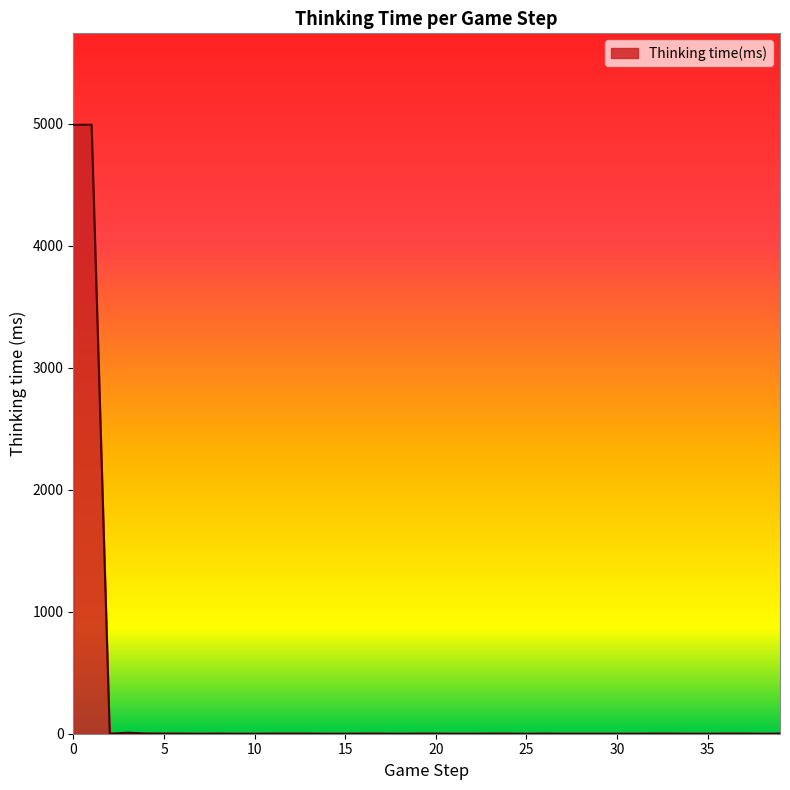

What is the maximum value shown in the chart?

4991